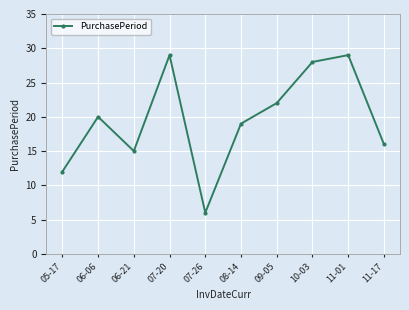

How many interior local valleys (lower than both neighbors) does the data have?

2